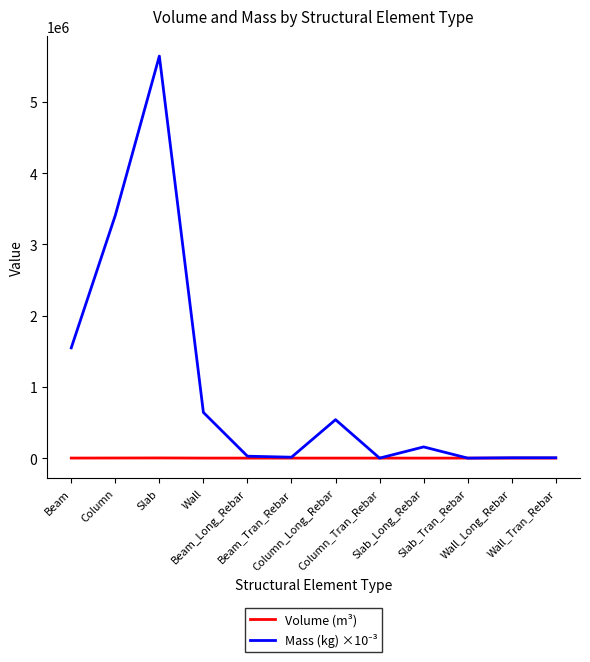

What is the difference between the maximum and minimum values in the Mass (kg) ×10⁻³ series?

5642333.8